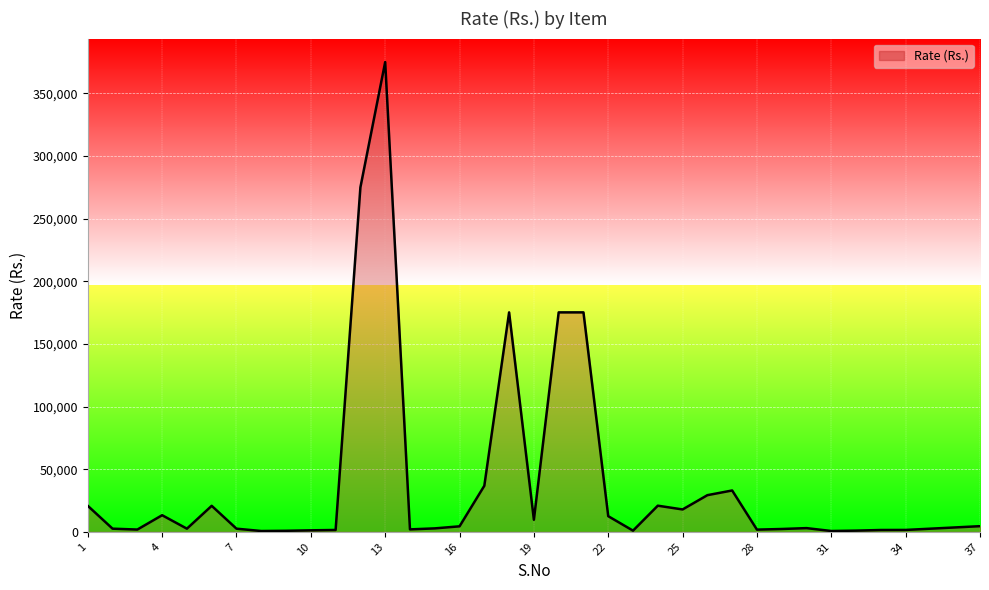

What is the greatest value displayed?

375000